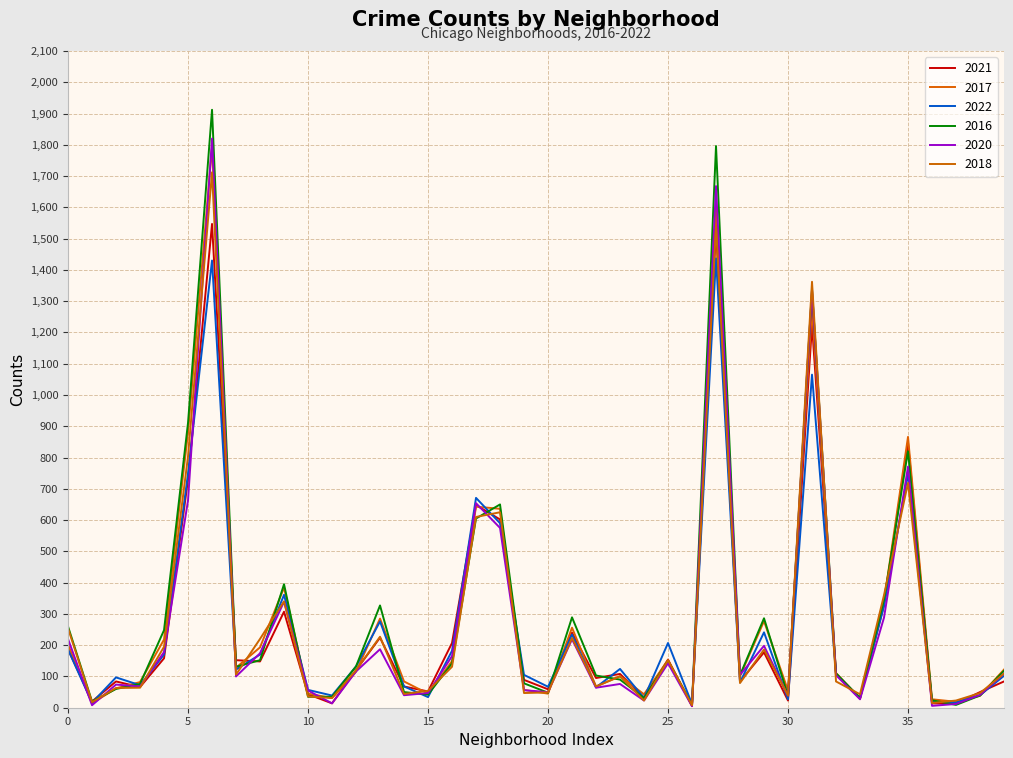

What is the average value of the 2022 series?

263